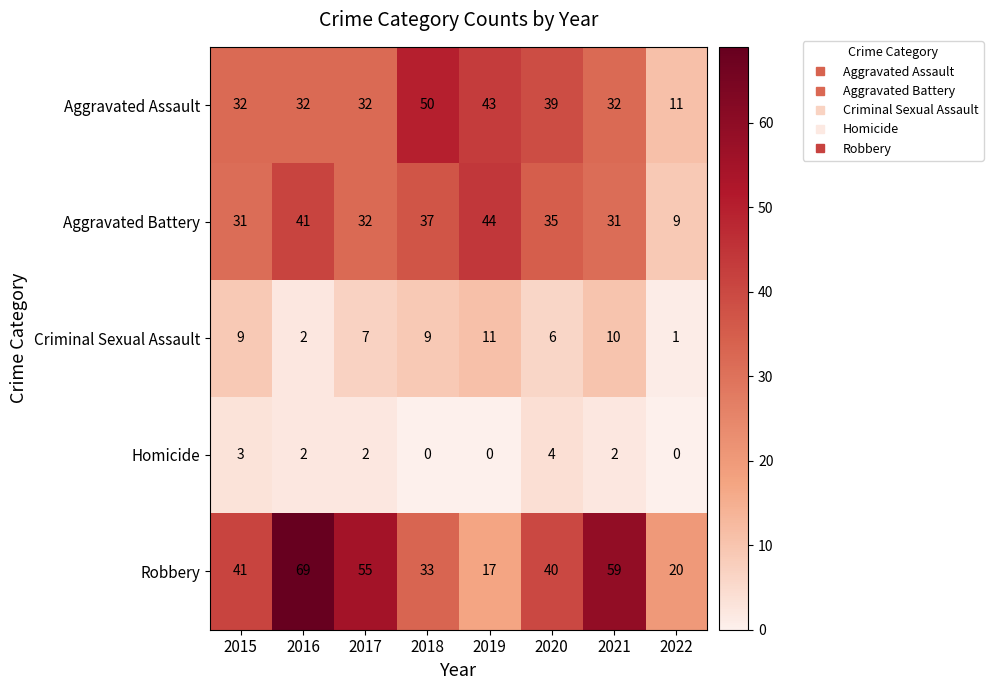

At which category is the sum across all series the highest?

2016